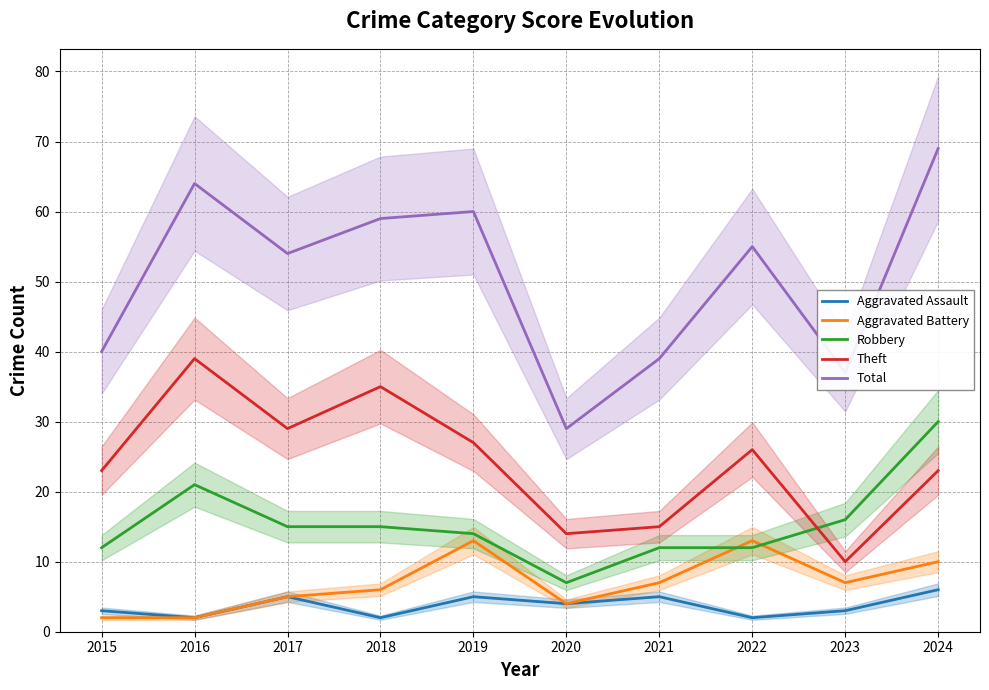

Where is the first local maximum for Aggravated Battery?

2019